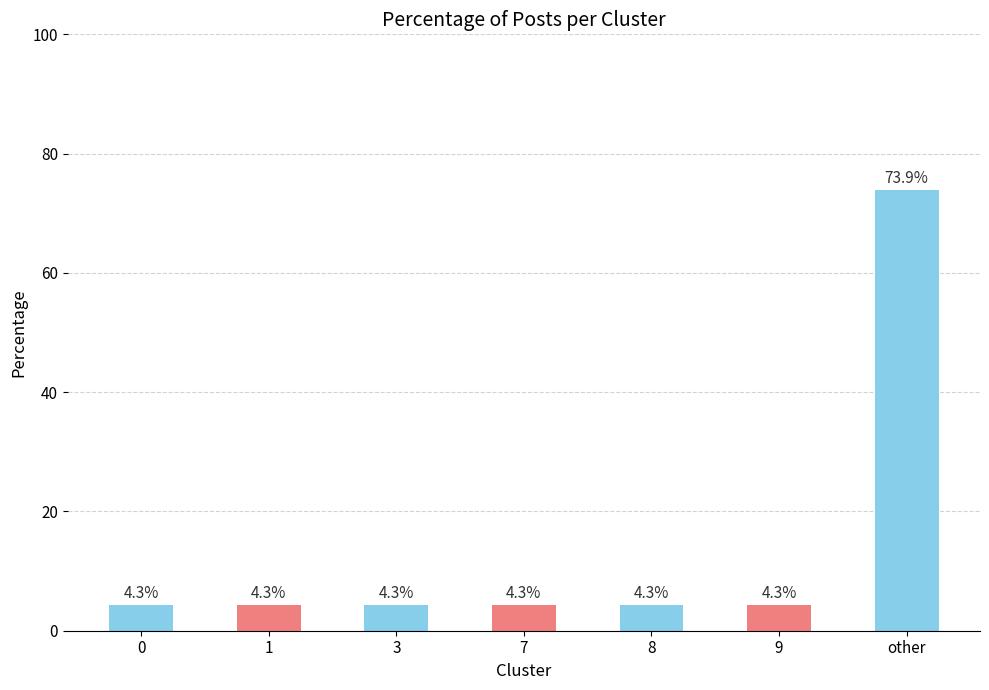

Does the chart contain stacked bars?

No